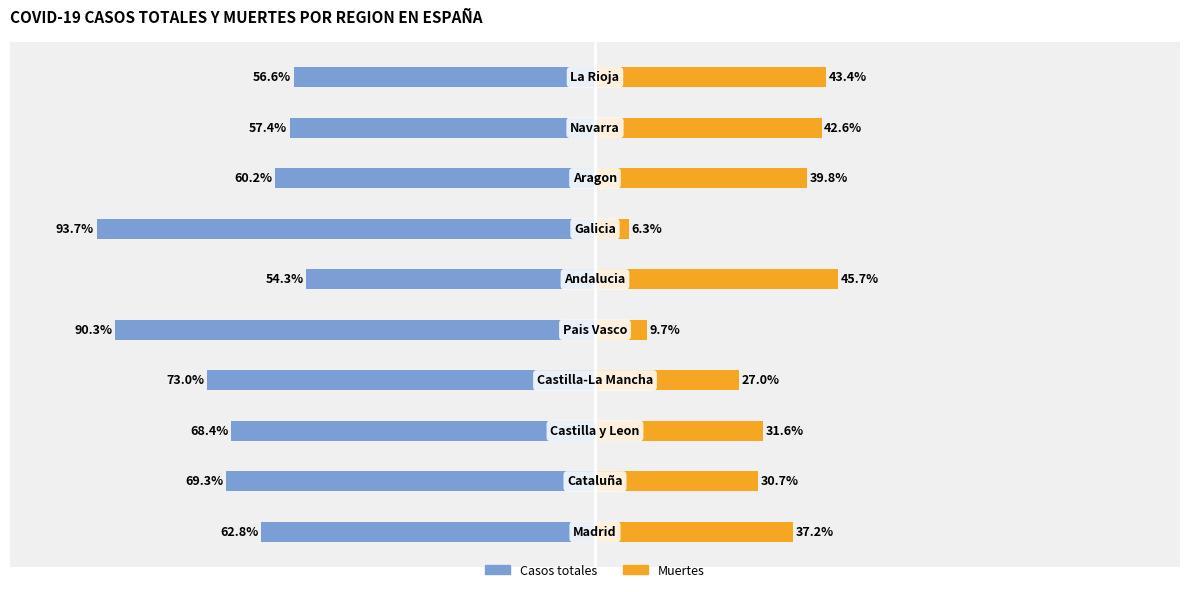

True or false: Muertes has a value of 4.2 at 4.

False